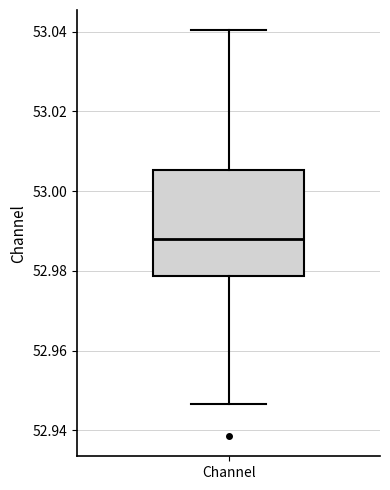

Transcribe this box plot: give where the median line is, the range the box spans, and where the two whiskers end, as read against the y-axis. The values are not printed on the chart, so give them approximately, as read against the axis.

median 52.988, box 52.978 to 53.006, whiskers 52.946 to 53.040